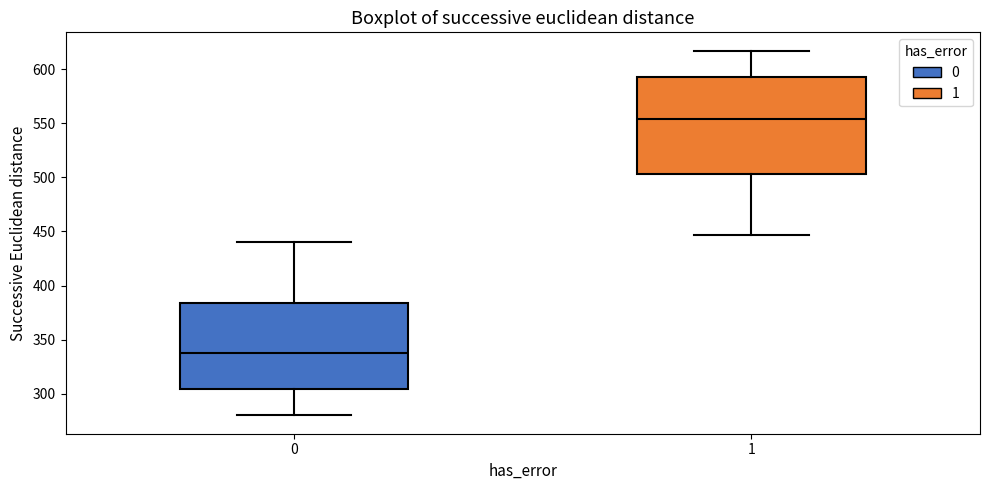

Reading left to right, read every box against the y-axis: the position of its median line, the range the box covers, and the ends of its whiskers. The values are not printed on the chart, so give them approximately, as read against the axis.

0: median 340, box 305 to 385, whiskers 280 to 440
1: median 555, box 505 to 595, whiskers 445 to 615